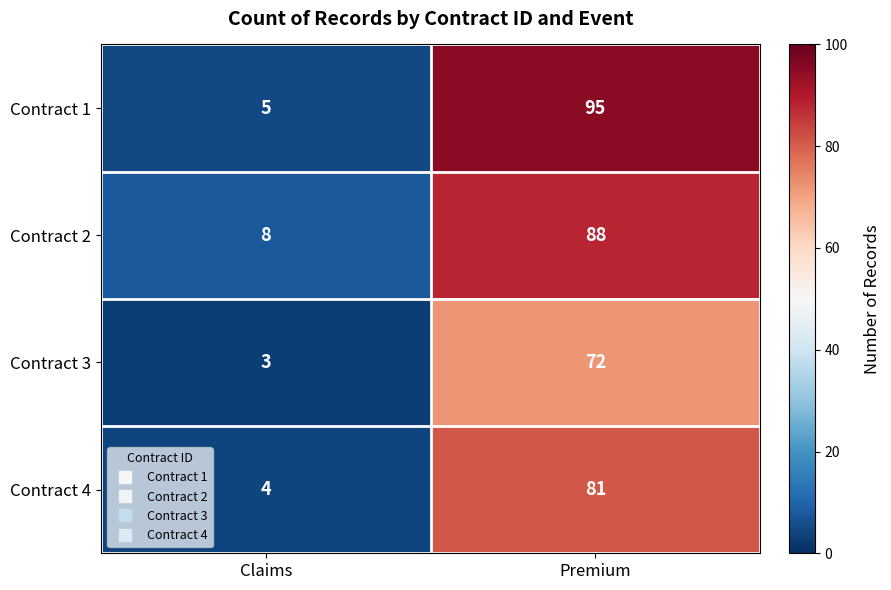

Reading left to right, what are all the values shown in this chart?

Contract 1: Claims=5	Premium=95
Contract 2: Claims=8	Premium=88
Contract 3: Claims=3	Premium=72
Contract 4: Claims=4	Premium=81